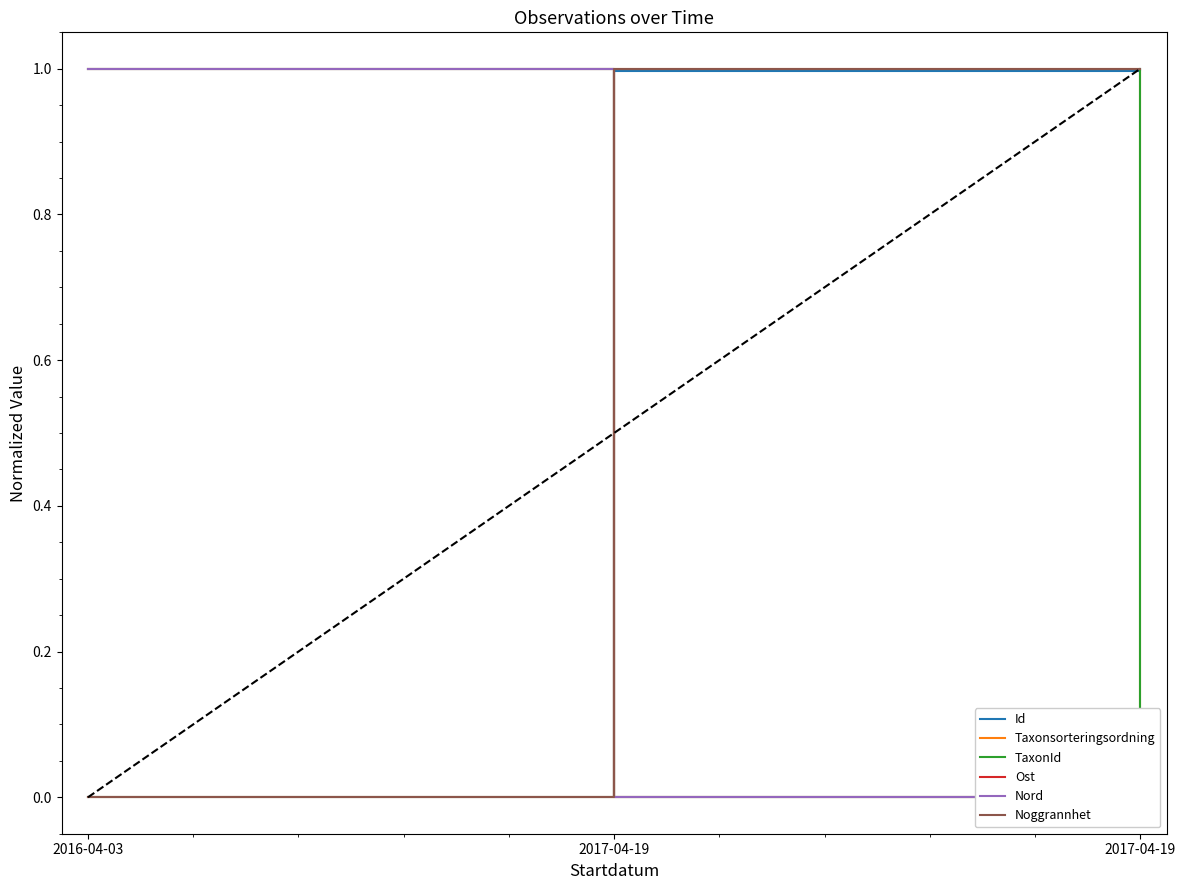

The value of Ost at 2017-04-19 is 0.7. True or false?

False